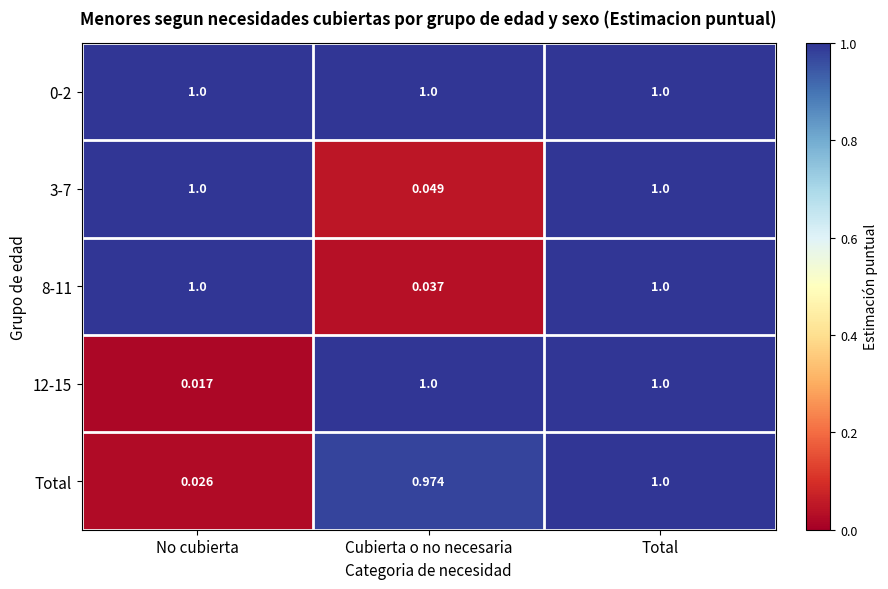

Is the value of 12-15 at No cubierta greater than the value of 0-2 at Cubierta o no necesaria?

No